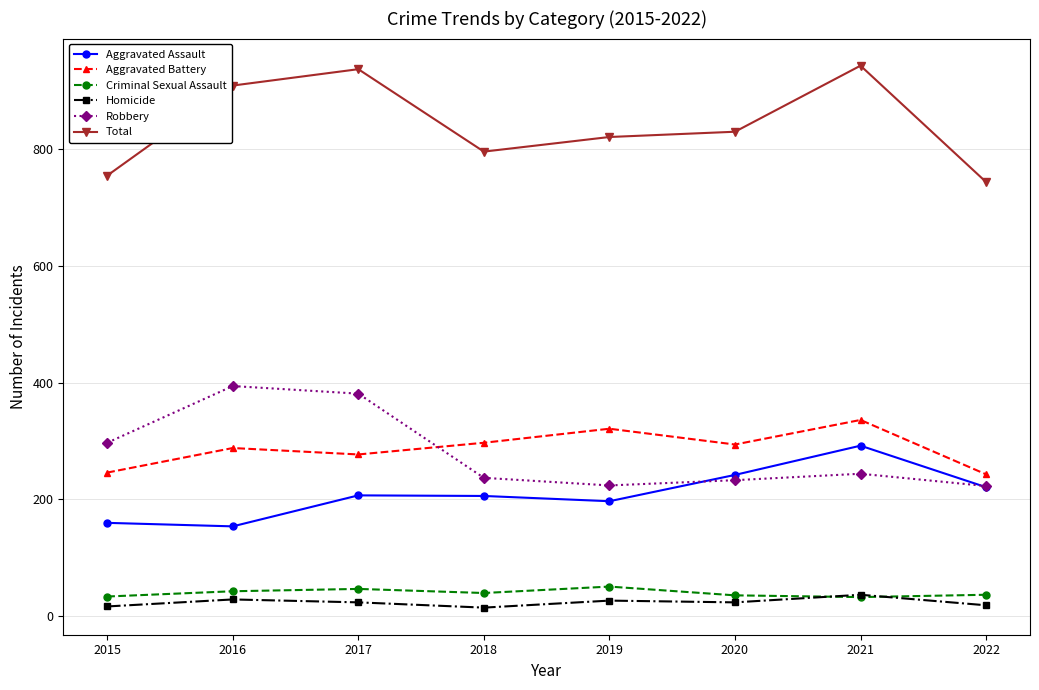

True or false: Total and Aggravated Battery intersect in this chart.

False